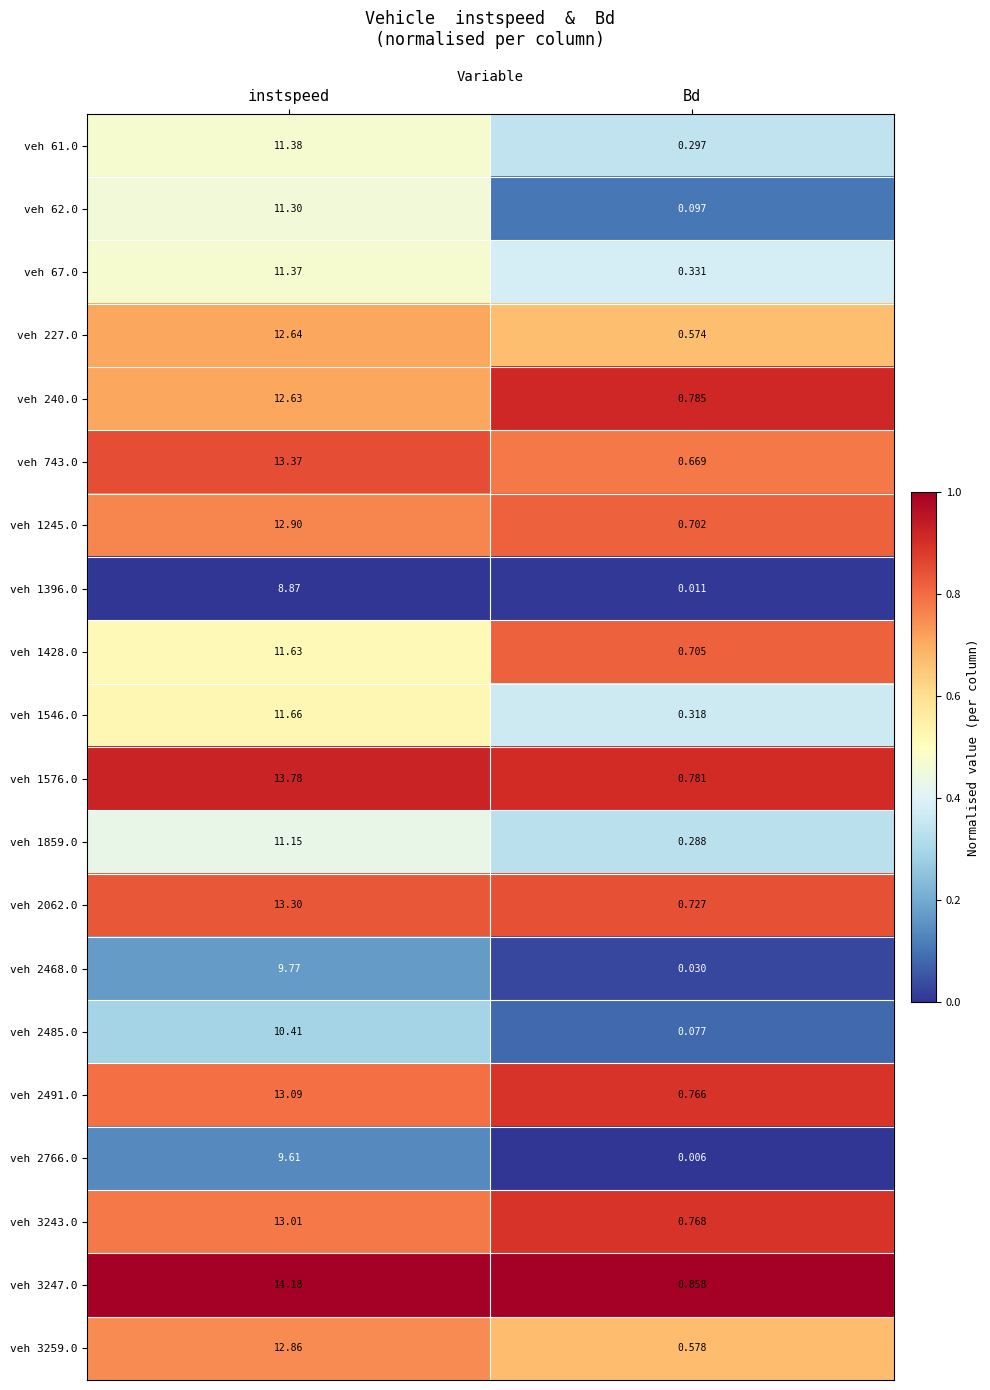

Which label corresponds to the smallest value in the chart?

Bd